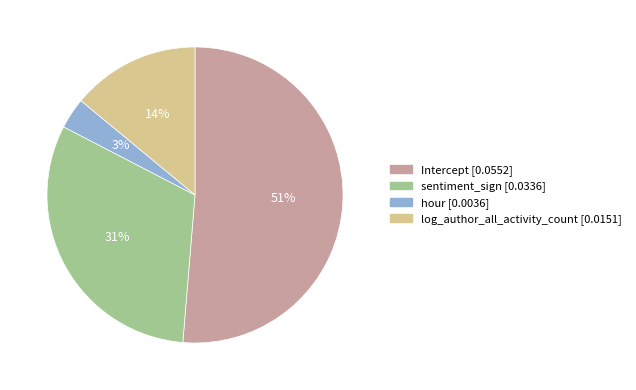

How many segments does this pie chart have?

4